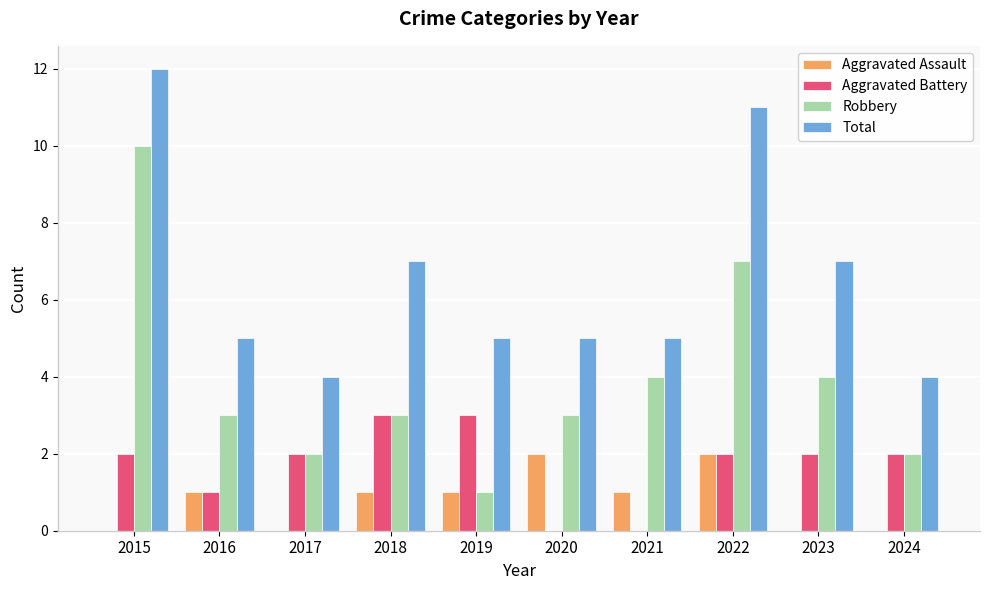

Reading right to left, list all the values displayed in this chart.

Aggravated Assault: 2024=0	2023=0	2022=2	2021=1	2020=2	2019=1	2018=1	2017=0	2016=1	2015=0
Aggravated Battery: 2024=2	2023=2	2022=2	2021=0	2020=0	2019=3	2018=3	2017=2	2016=1	2015=2
Robbery: 2024=2	2023=4	2022=7	2021=4	2020=3	2019=1	2018=3	2017=2	2016=3	2015=10
Total: 2024=4	2023=7	2022=11	2021=5	2020=5	2019=5	2018=7	2017=4	2016=5	2015=12